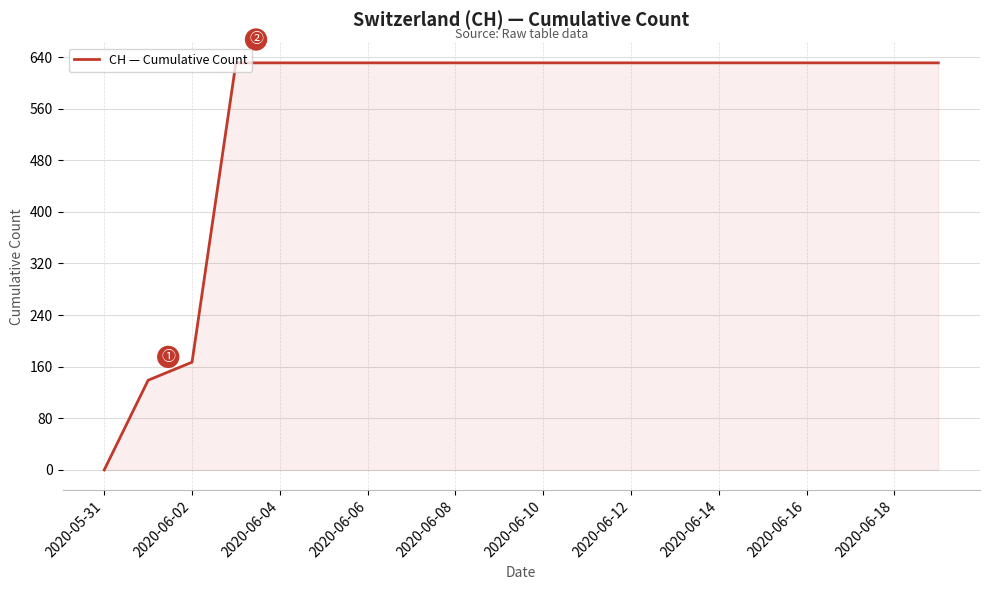

Reading left to right, transcribe all the data shown in this chart.

0	139	167	631	631	631	631	631	631	631	631	631	631	631	631	631	631	631	631	631